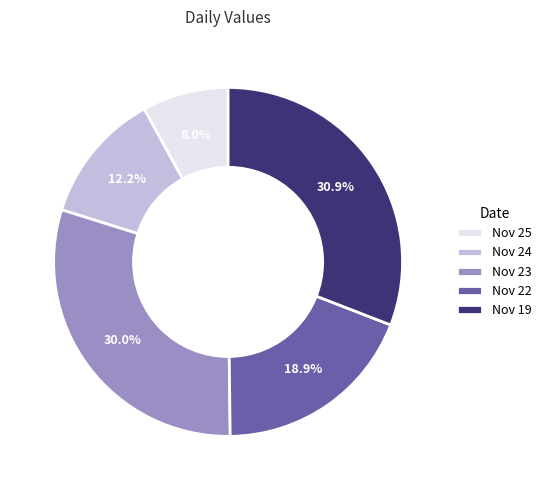

Between Nov 22 and Nov 19, which is larger?

Nov 19